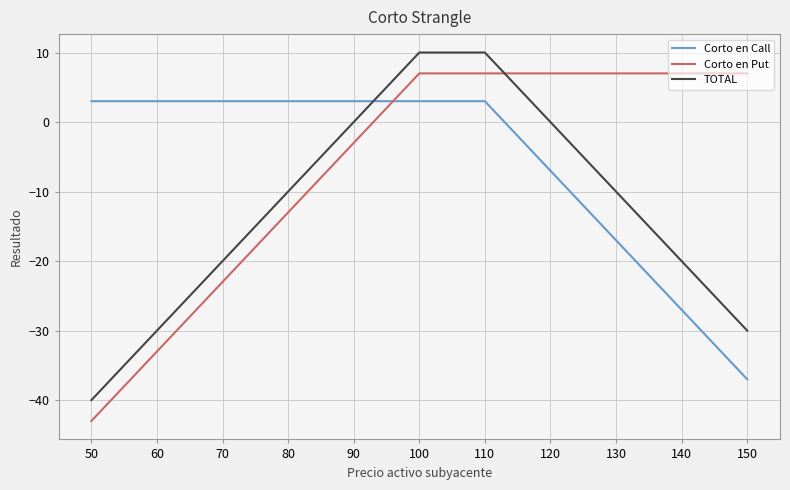

Rank the series by their maximum value, from highest to lowest.

TOTAL, Corto en Put, Corto en Call